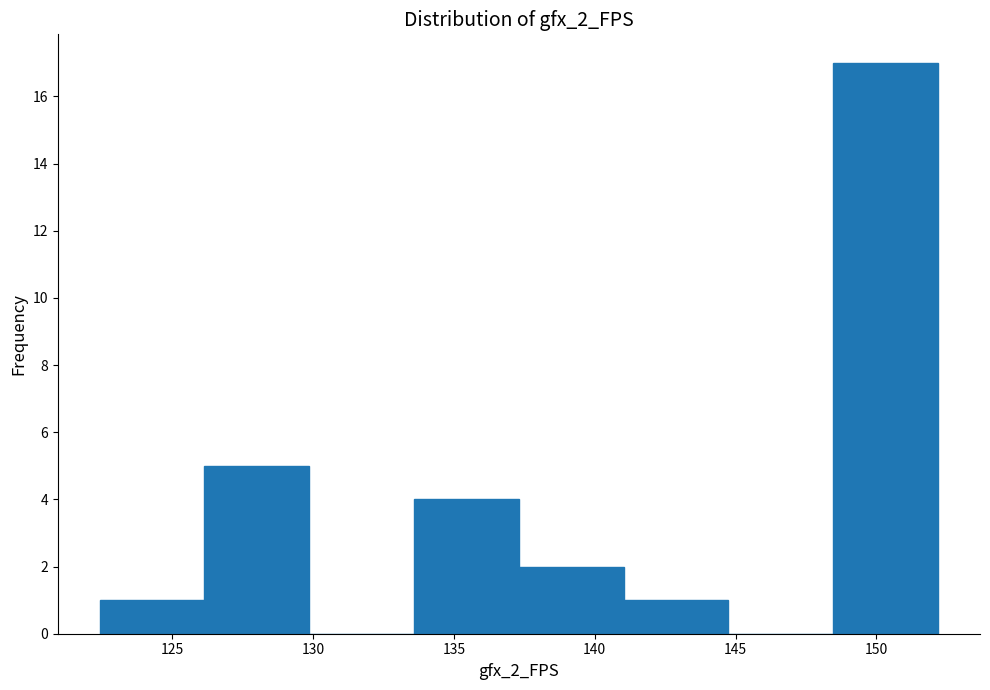

Over which range of the x-axis is the bar tallest?

148.5 to 152.0